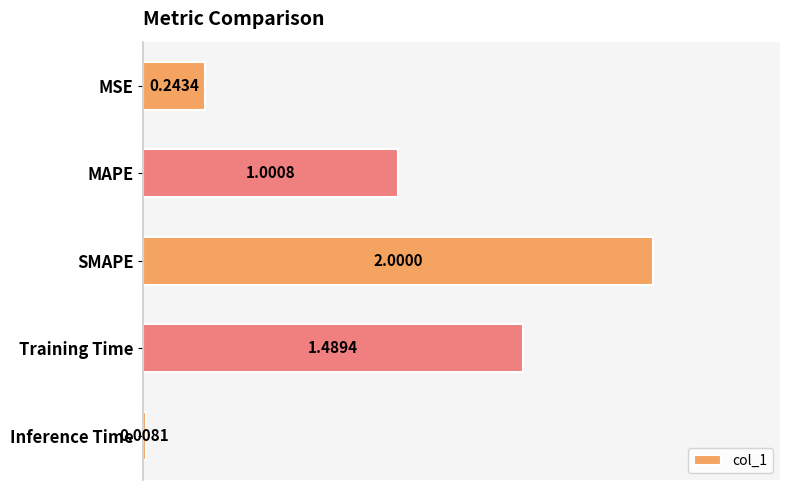

At which label is the value closest to 1?

MAPE